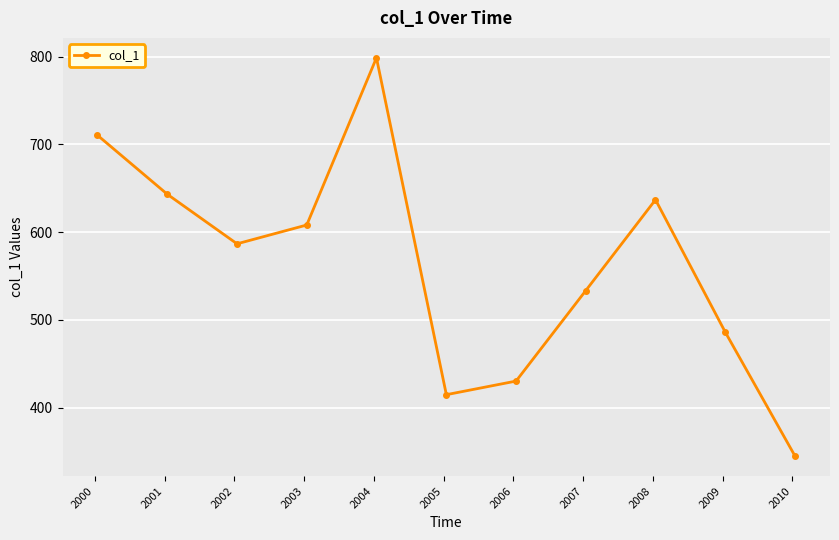

How many interior local peaks (higher than both neighbors) does the data have?

2